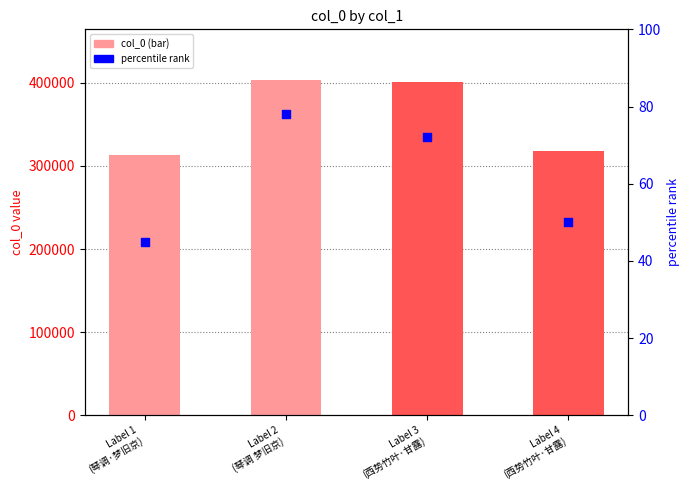

Is the value of percentile rank at Label 3
(西势竹叶·甘露) greater than the value of col_0 at Label 4
(西势竹叶·甘露)?

No